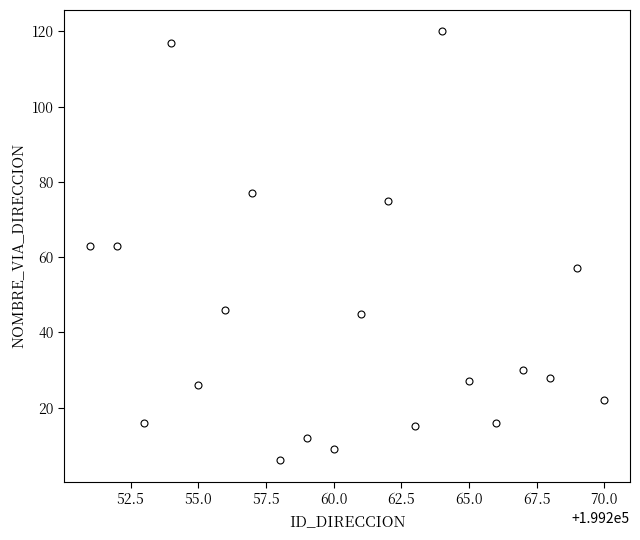

What is the range of X values (max minus min)?

19